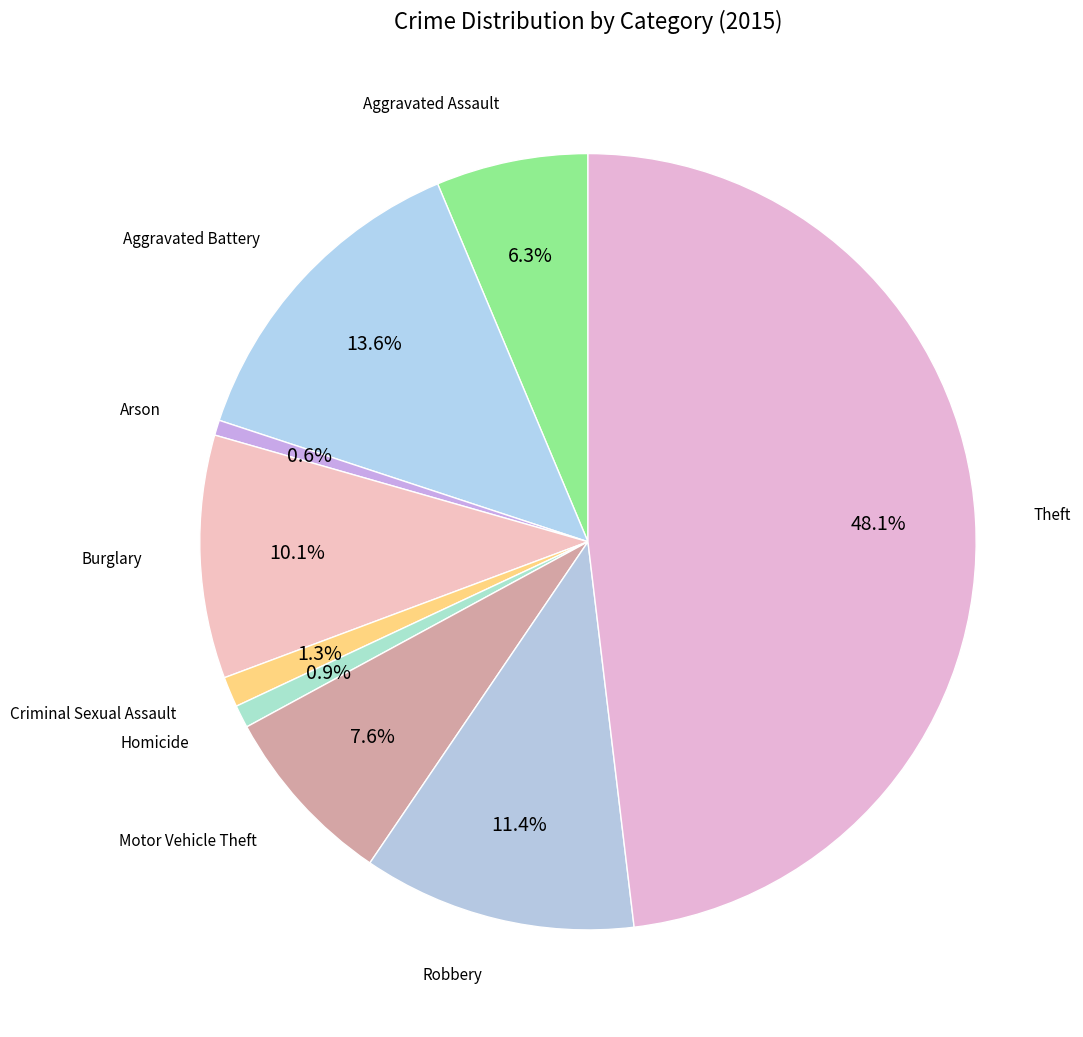

How many slices are in this pie chart?

9